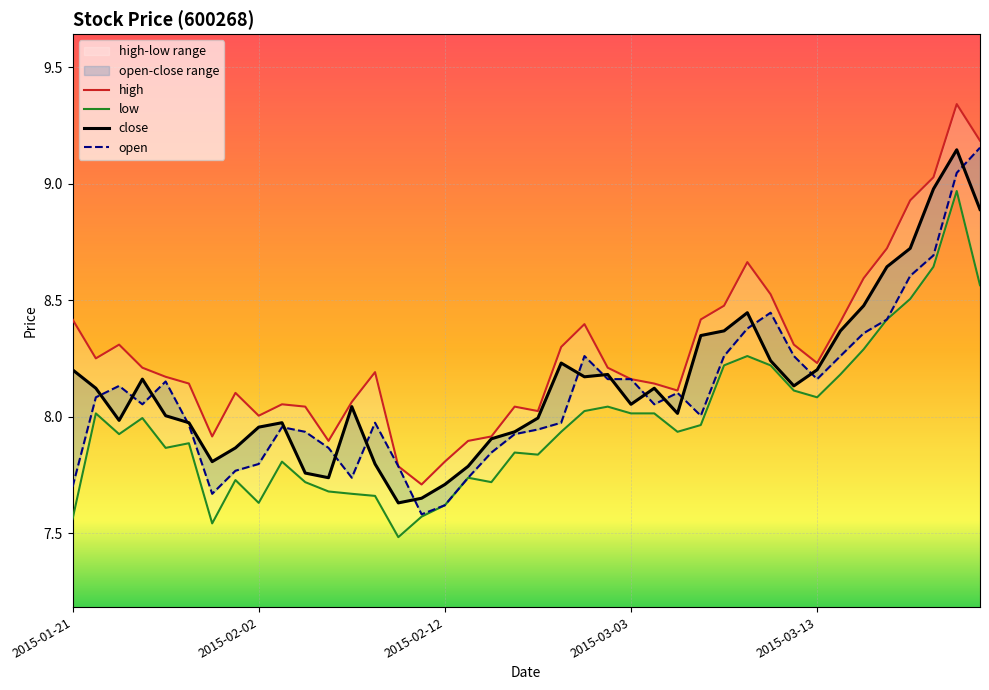

At which category is the sum across all series the highest?

38